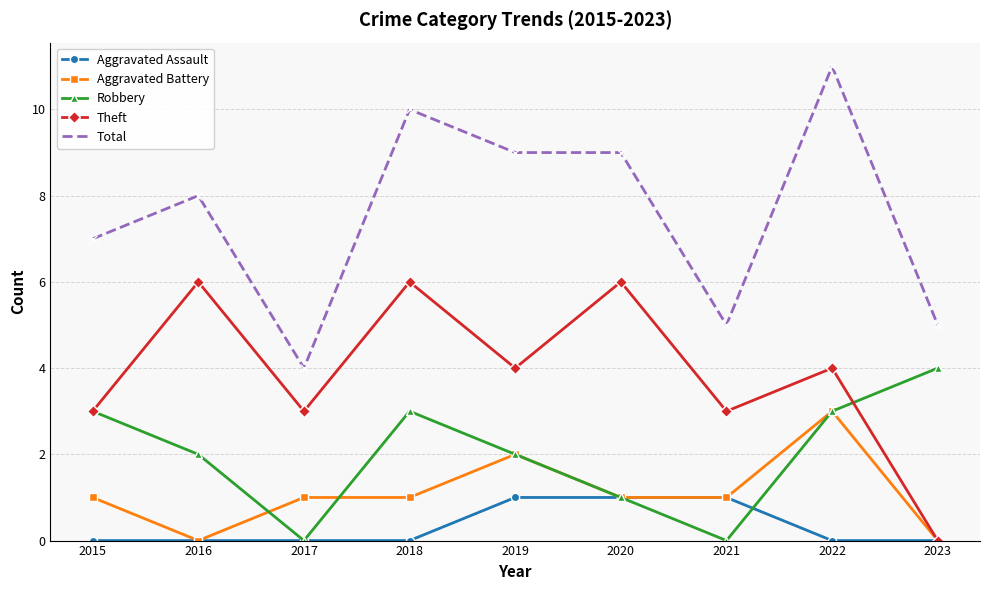

Reading left to right, transcribe all the data shown in this chart.

Aggravated Assault: 2015=0	2016=0	2017=0	2018=0	2019=1	2020=1	2021=1	2022=0	2023=0
Aggravated Battery: 2015=1	2016=0	2017=1	2018=1	2019=2	2020=1	2021=1	2022=3	2023=0
Robbery: 2015=3	2016=2	2017=0	2018=3	2019=2	2020=1	2021=0	2022=3	2023=4
Theft: 2015=3	2016=6	2017=3	2018=6	2019=4	2020=6	2021=3	2022=4	2023=0
Total: 2015=7	2016=8	2017=4	2018=10	2019=9	2020=9	2021=5	2022=11	2023=5